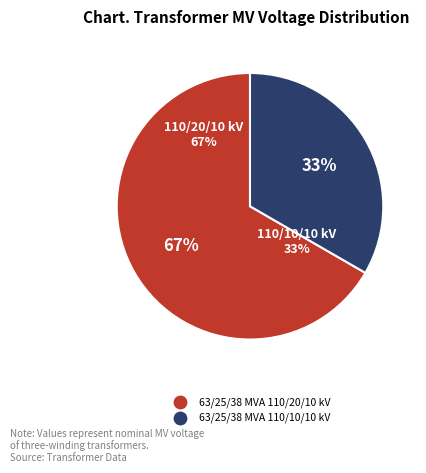

Does 63/25/38 MVA 110/10/10 kV represent more than half of the total?

No